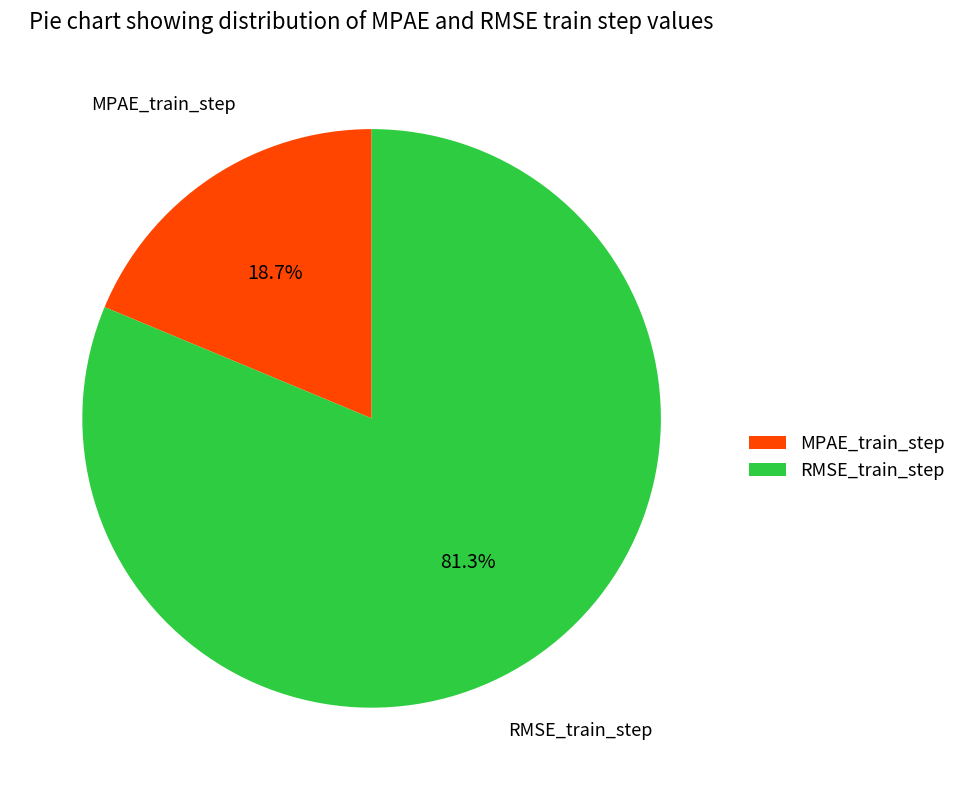

What is the largest slice in the pie chart?

RMSE_train_step